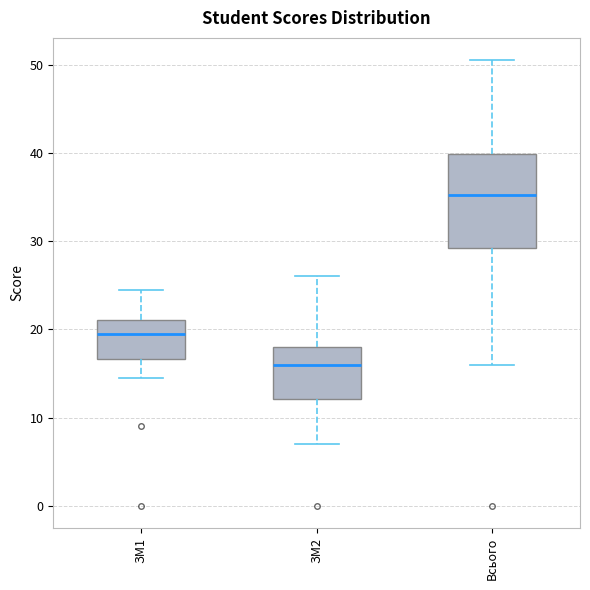

Reading left to right, read every box against the y-axis: the position of its median line, the range the box covers, and the ends of its whiskers. The values are not printed on the chart, so give them approximately, as read against the axis.

ЗМ1: median 20, box 17 to 21, whiskers 15 to 25
ЗМ2: median 16, box 12 to 18, whiskers 7 to 26
Всього: median 35, box 29 to 40, whiskers 16 to 51